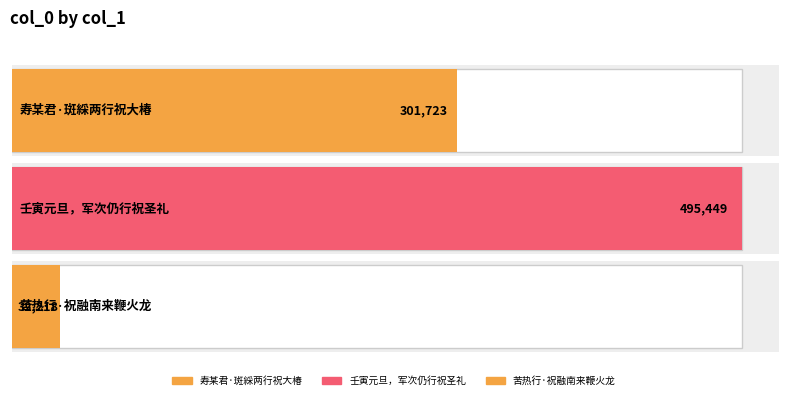

What position from the right is 壬寅元旦，军次仍行祝圣礼?

2